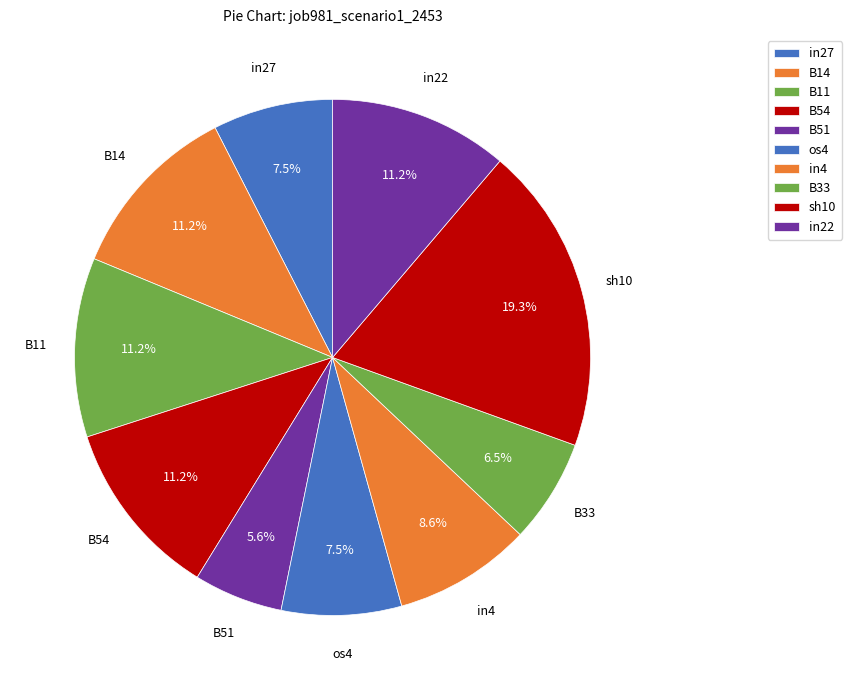

Count the number of slices in the pie.

10